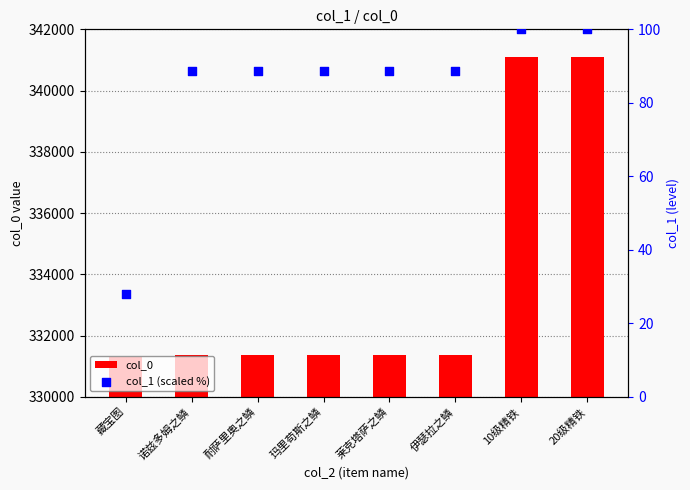

Is the value of col_1 (scaled %) at 伊瑟拉之鳞 greater than the value of col_0 at 玛里苟斯之鳞?

No